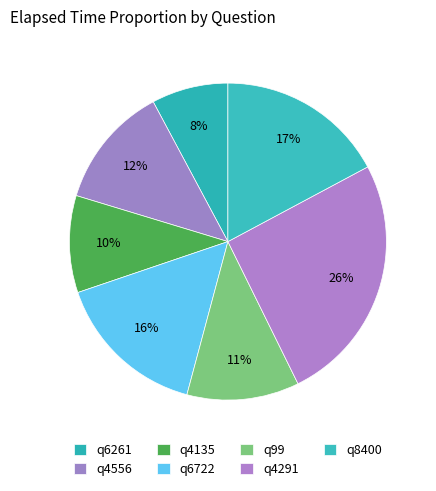

Approximately how many times larger is the value at q6261 compared to q4291?

0.3